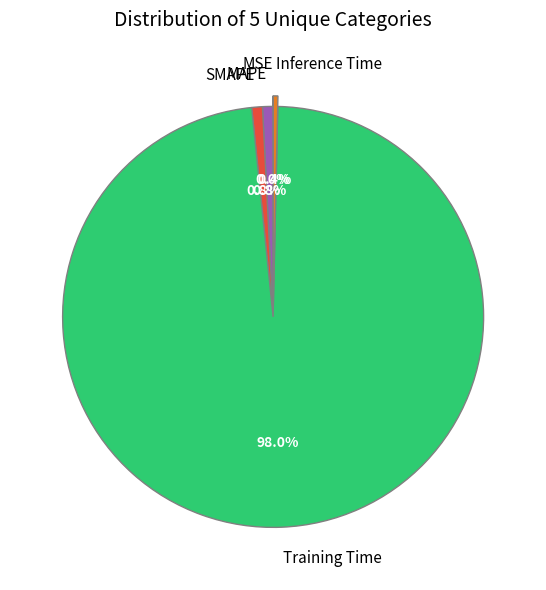

Combined, do MAPE and Inference Time account for over 50%?

No